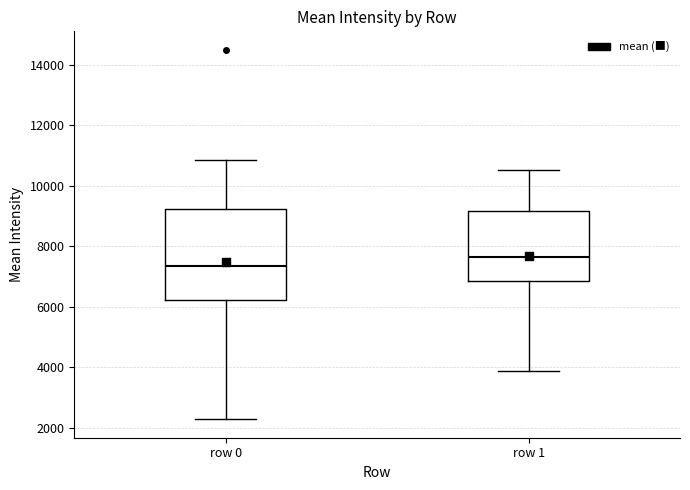

Reading left to right, read every box against the y-axis: the position of its median line, the range the box covers, and the ends of its whiskers. The values are not printed on the chart, so give them approximately, as read against the axis.

row 0: median 7400, box 6200 to 9200, whiskers 2200 to 10800
row 1: median 7600, box 6800 to 9200, whiskers 3800 to 10600